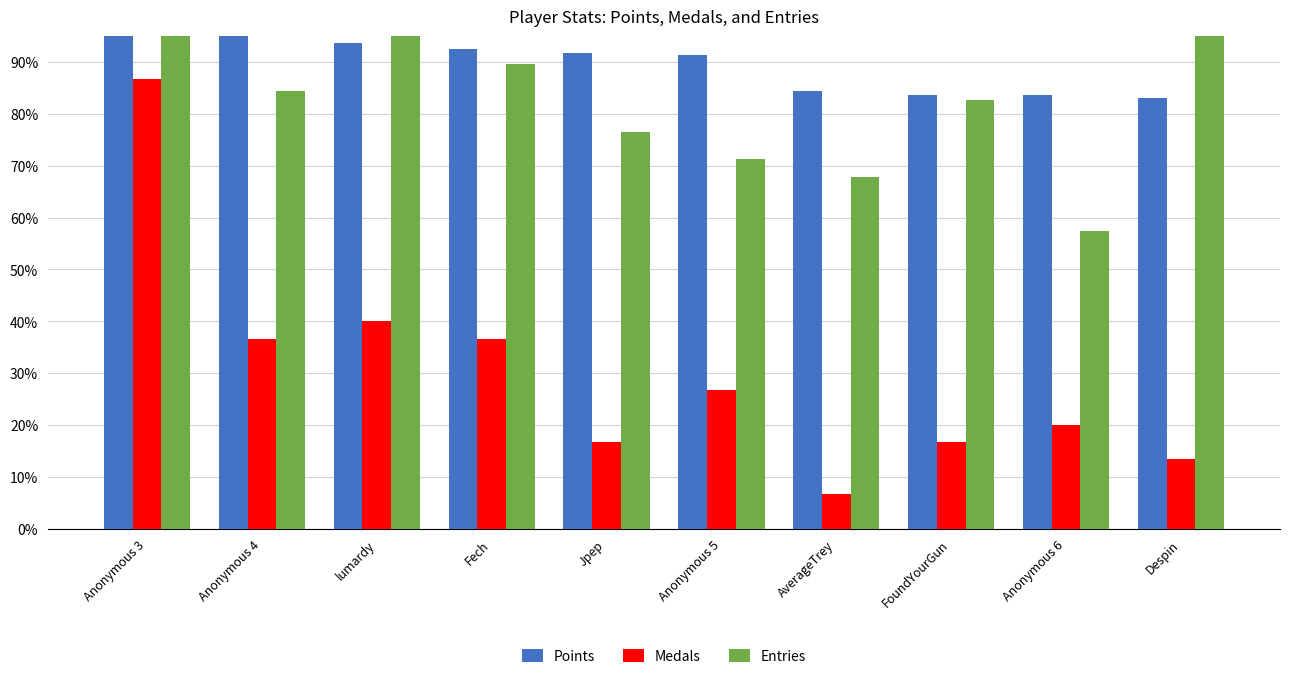

What are all the series names shown in the legend?

Points, Medals, Entries